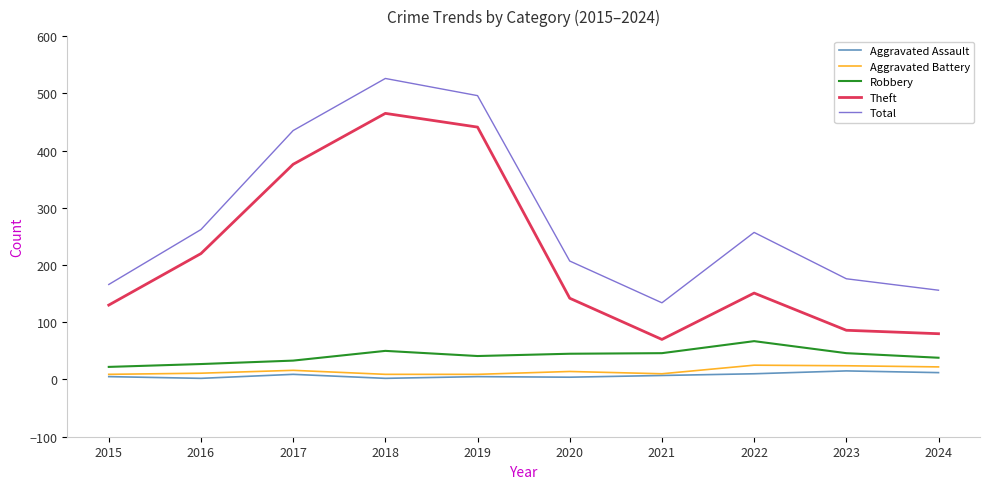

Which series has the widest spread of values?

Theft